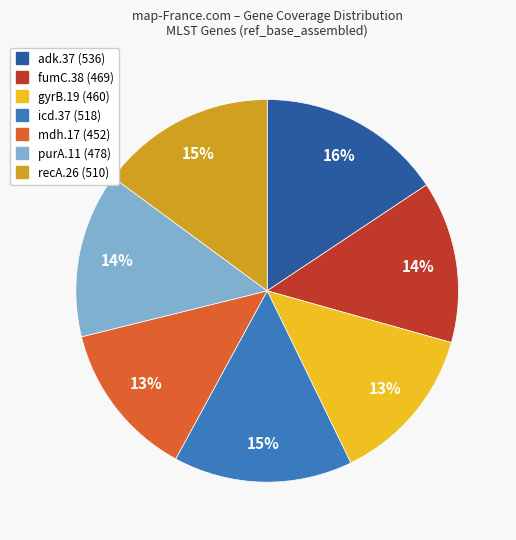

Between mdh.17 and purA.11, which is larger?

purA.11